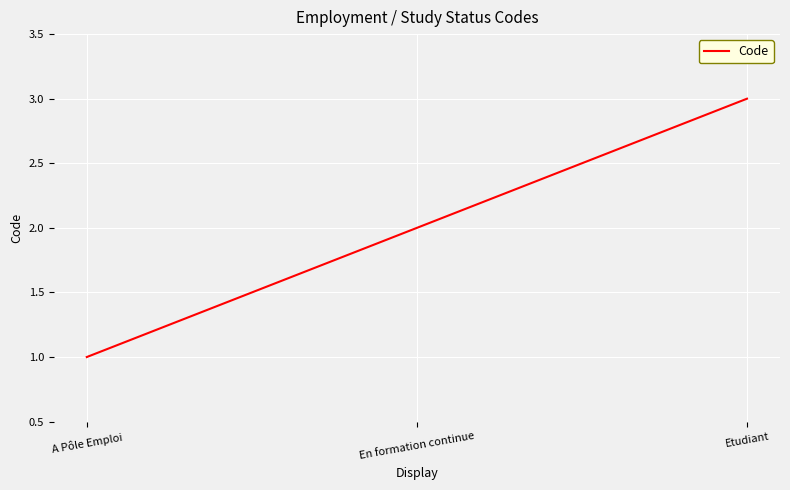

The value at Etudiant is 5. True or false?

False